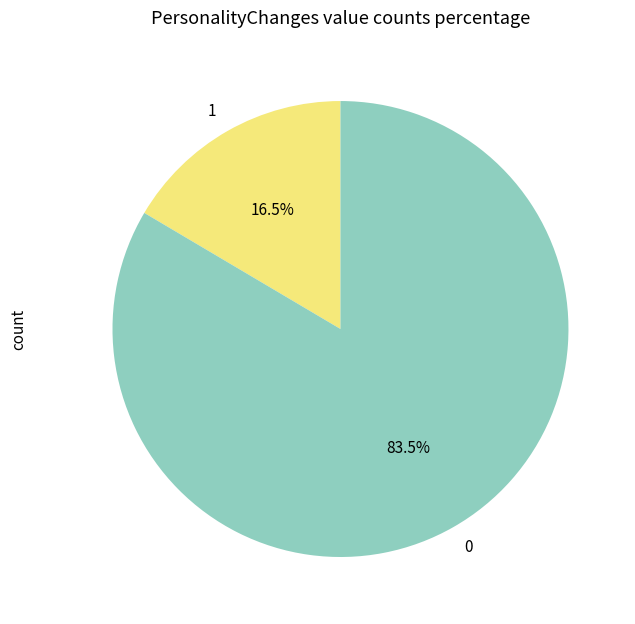

Which category has the biggest portion of the pie?

0